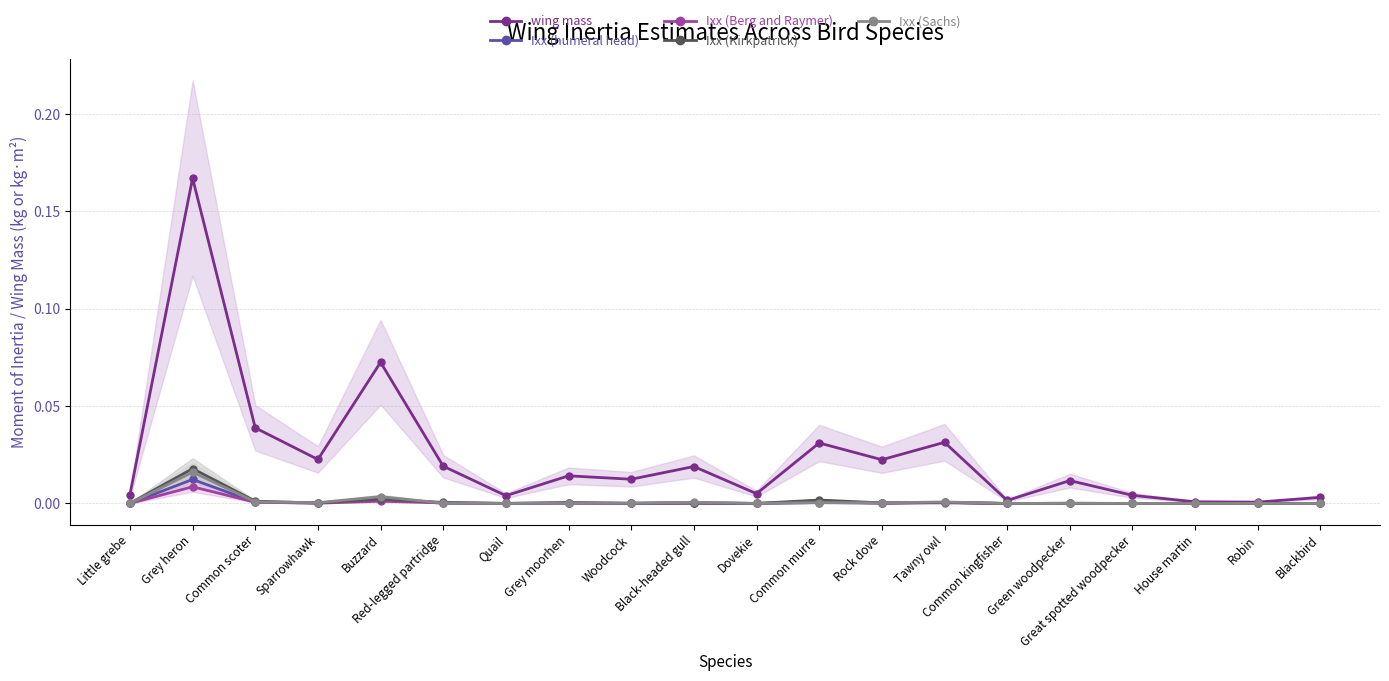

The Ixx (humeral head) series shows 0.0 at Sparrowhawk. True or false?

True